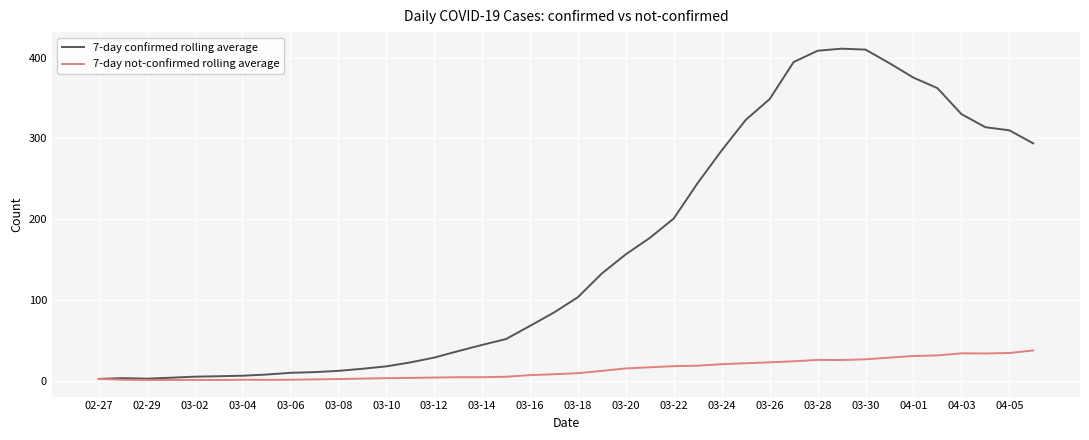

Rank the series by their maximum value, from highest to lowest.

7-day confirmed rolling average, 7-day not-confirmed rolling average